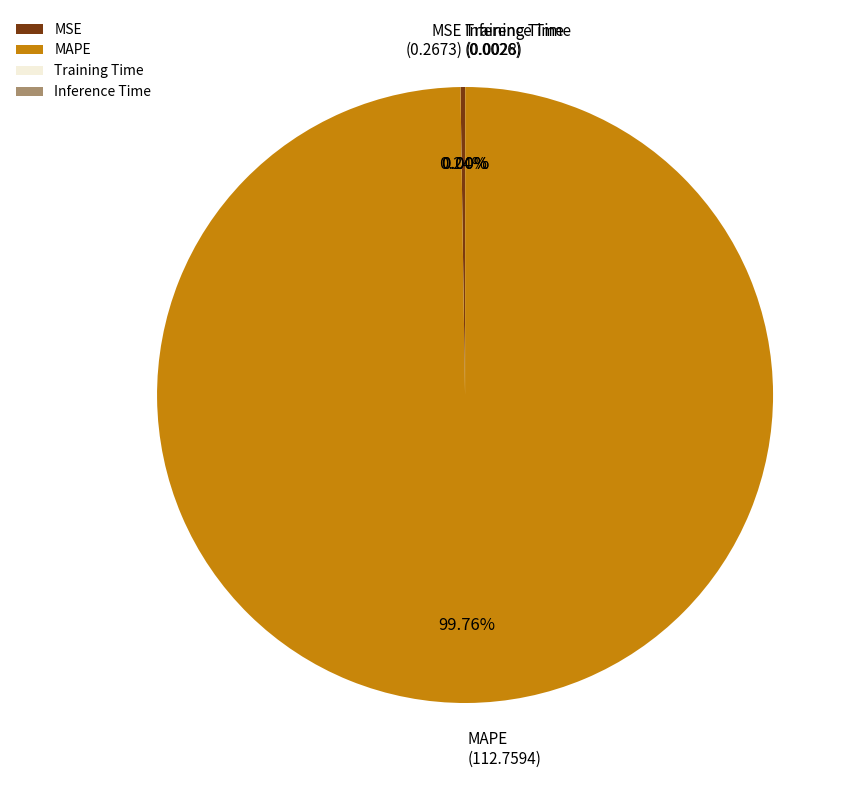

Which slice represents more than half of the pie?

MAPE